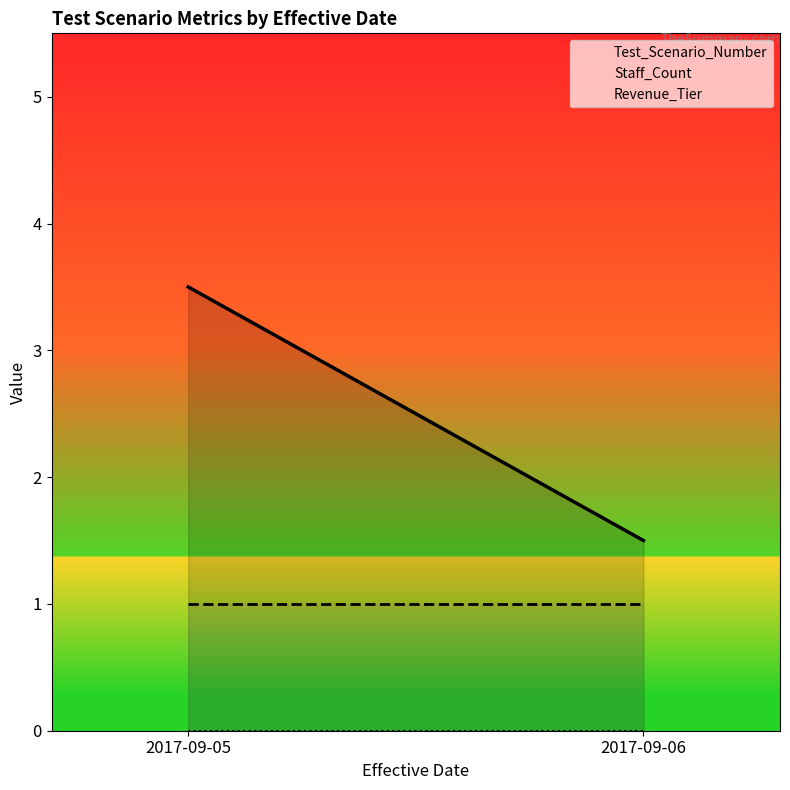

Which category has the highest value across all series?

2017-09-05